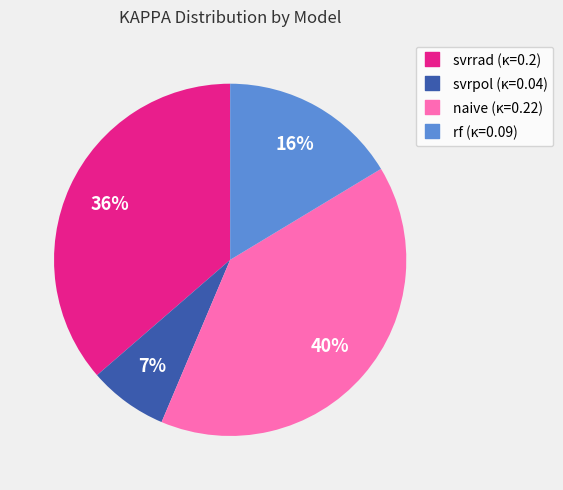

Rank the categories by value from highest to lowest.

naive, svrrad, rf, svrpol